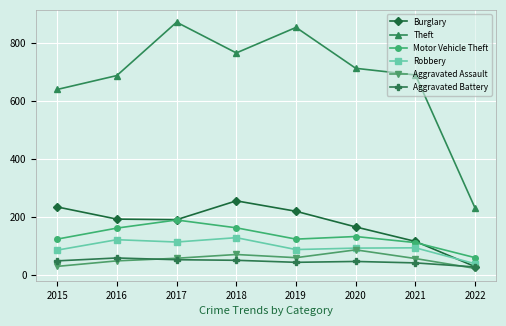

What is the minimum value for Burglary?

30